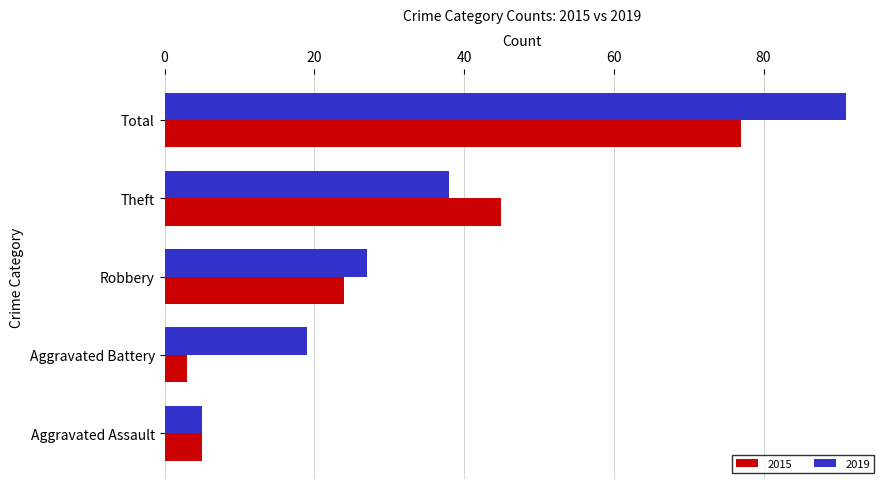

At which label does 2019 reach its peak?

Total